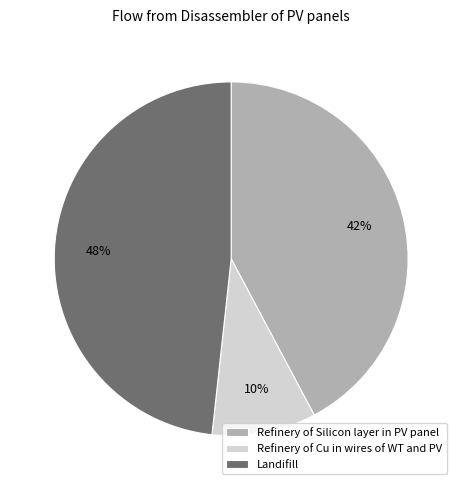

Is there a majority slice in this chart?

No